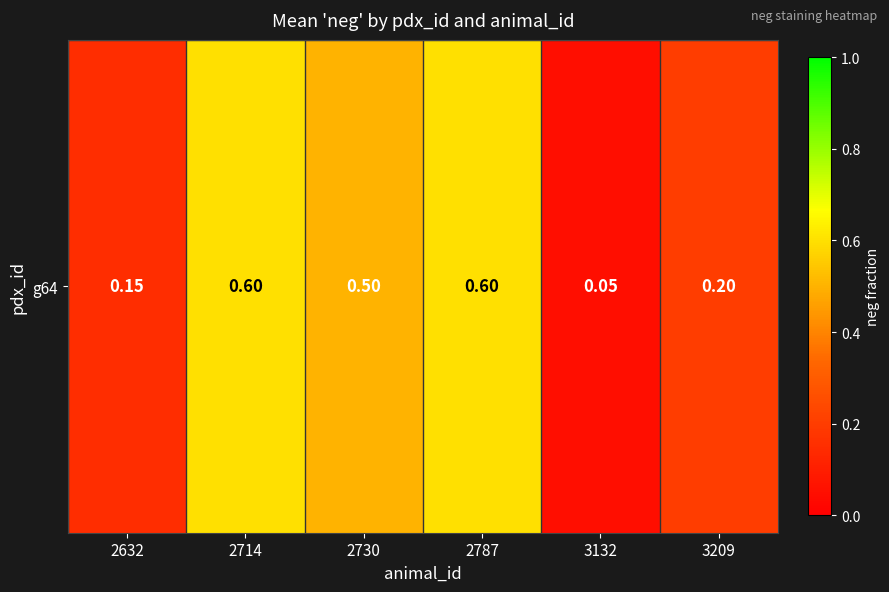

What is the change in value from 2730 to 2787?

+0.1